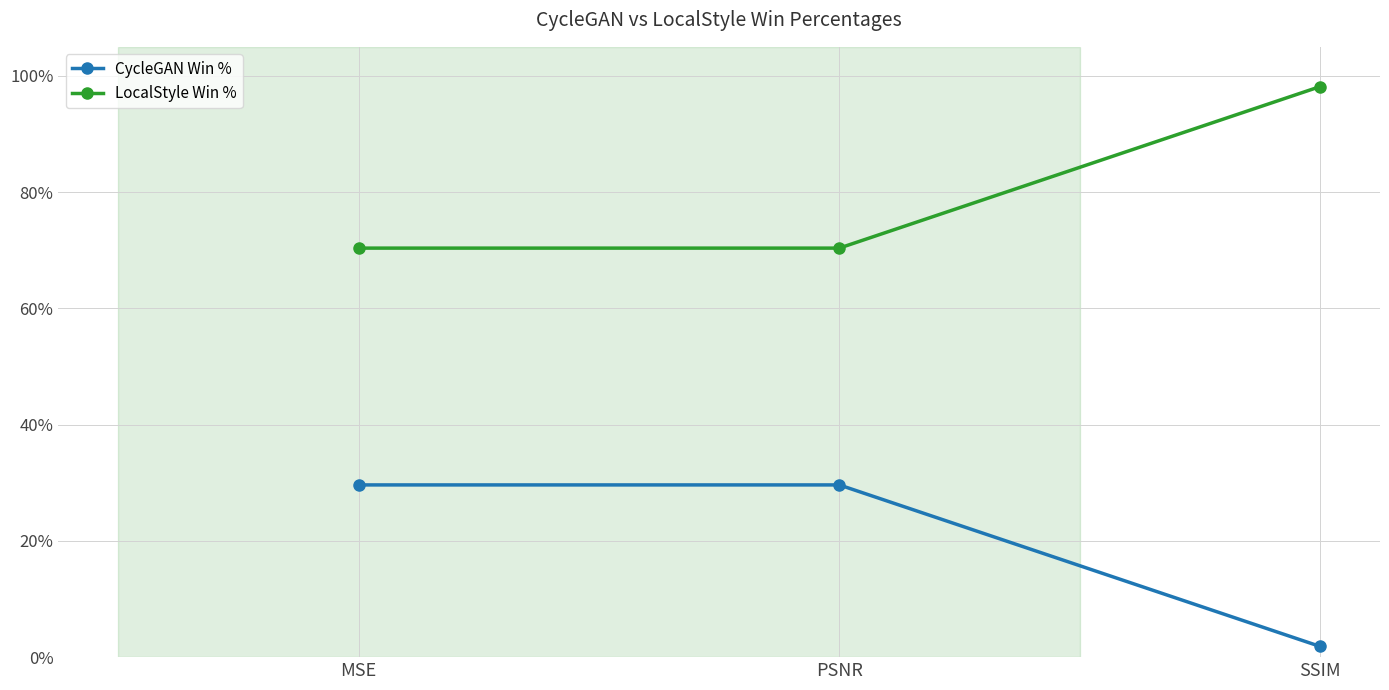

What is the difference between the highest and lowest values at MSE?

40.7